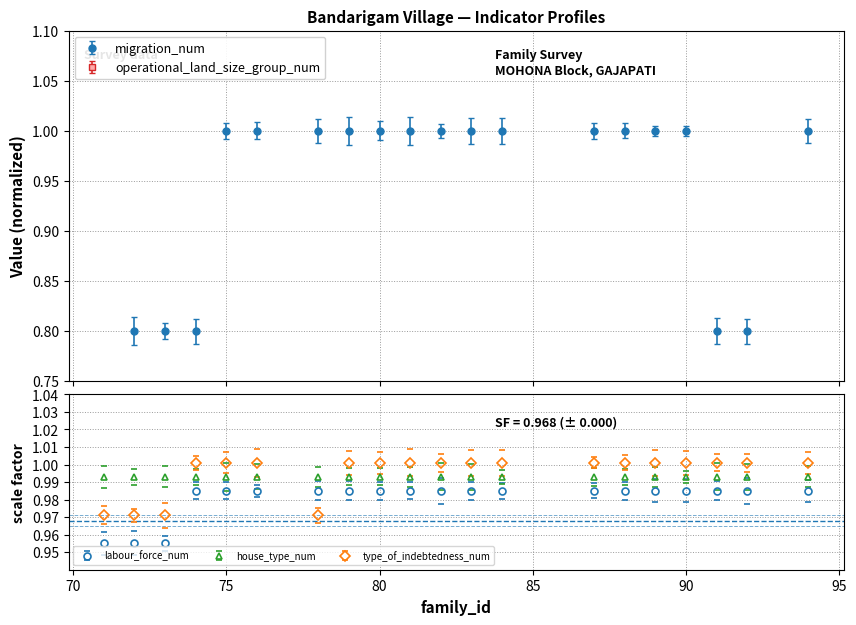

Rank the categories by operational_land_size_group_num value from lowest to highest.

75, 76, 78, 79, 80, 81, 82, 83, 84, 87, 88, 89, 90, 91, 92, 94, 71, 72, 73, 74